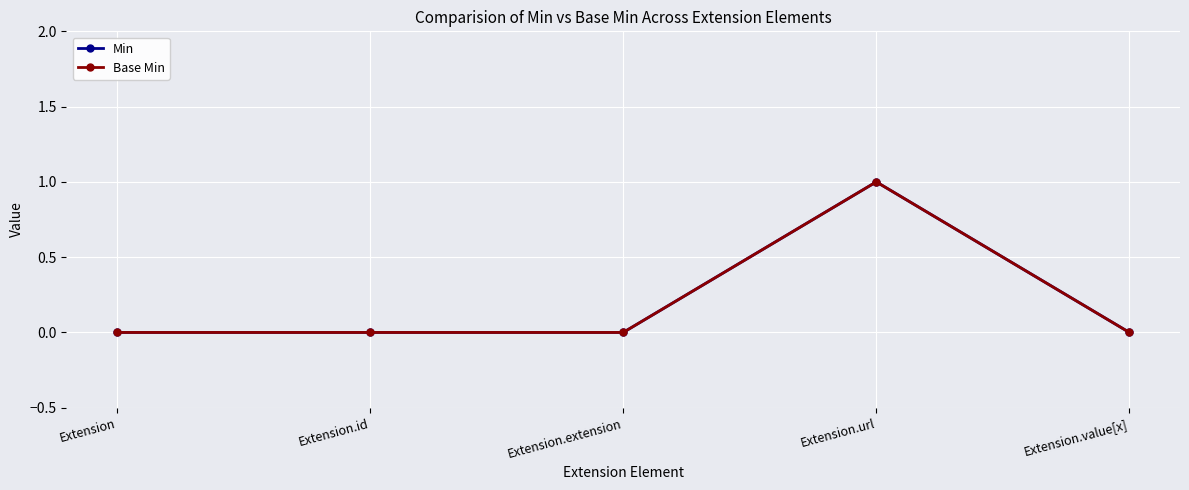

The Min series shows 0 at Extension.id. True or false?

True